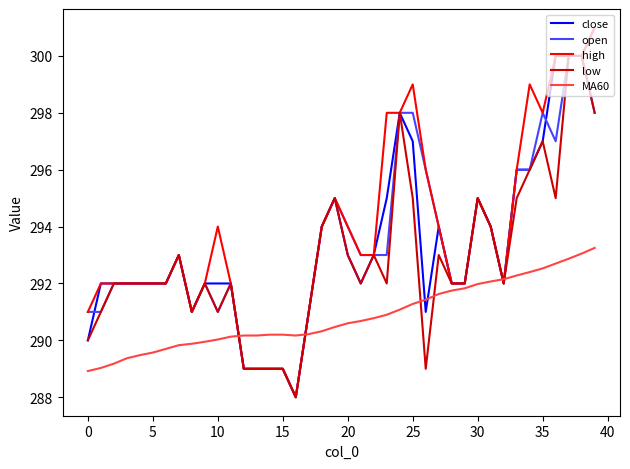

Which series ends up on top after the final intersection of MA60 and high?

high